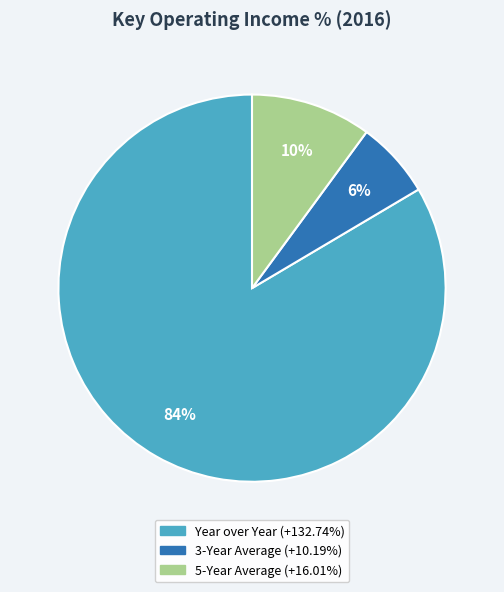

True or false: 3-Year Average accounts for 6% of the total.

True